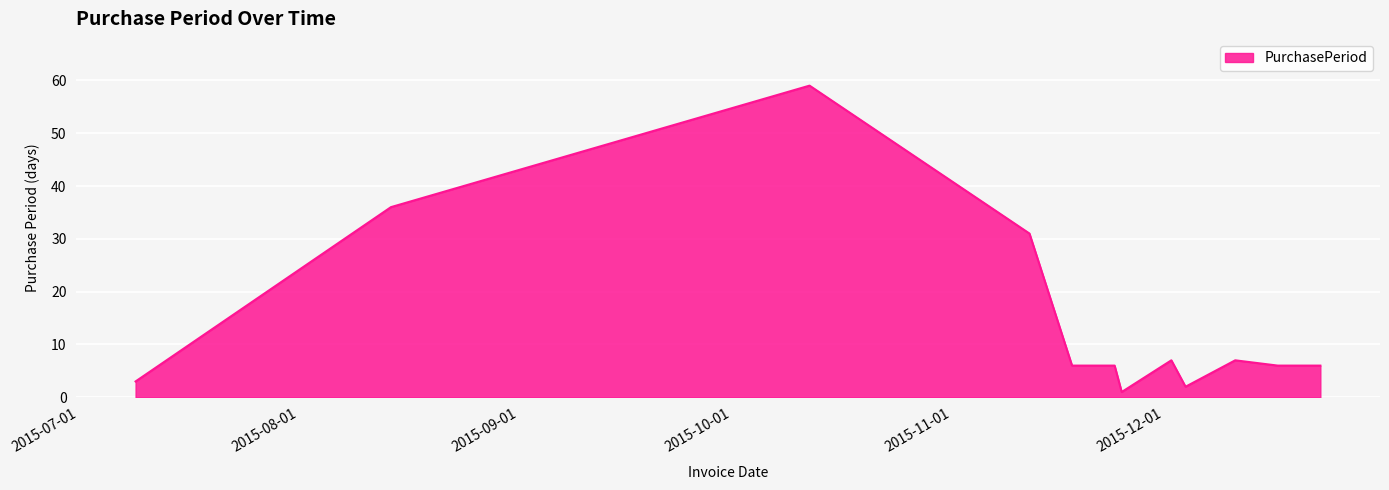

What is the greatest value displayed?

59